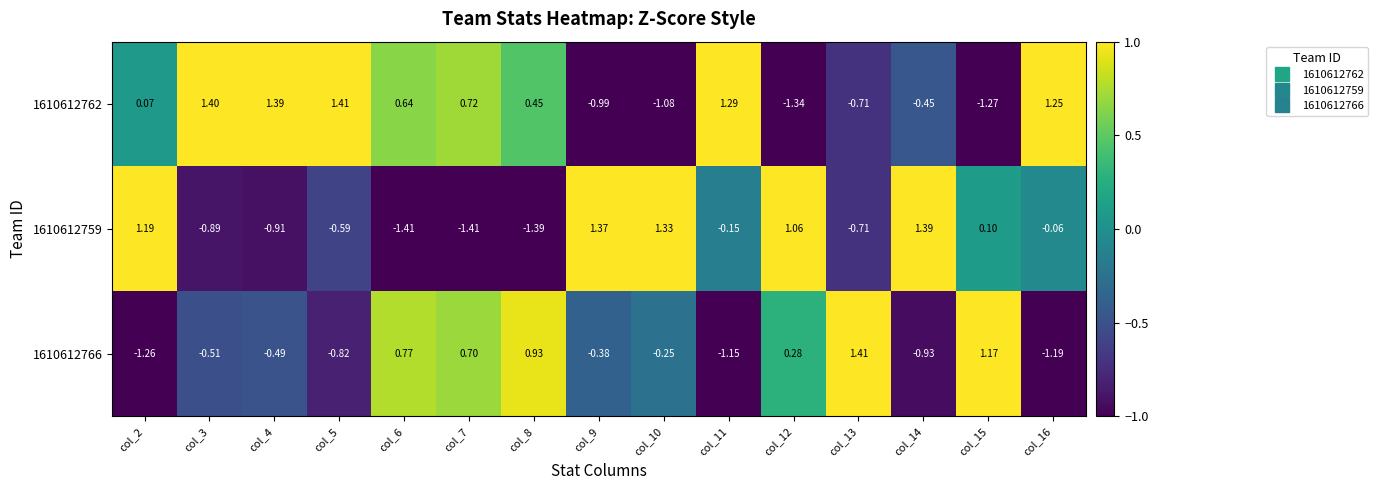

At which category is the sum across all series the highest?

col_3